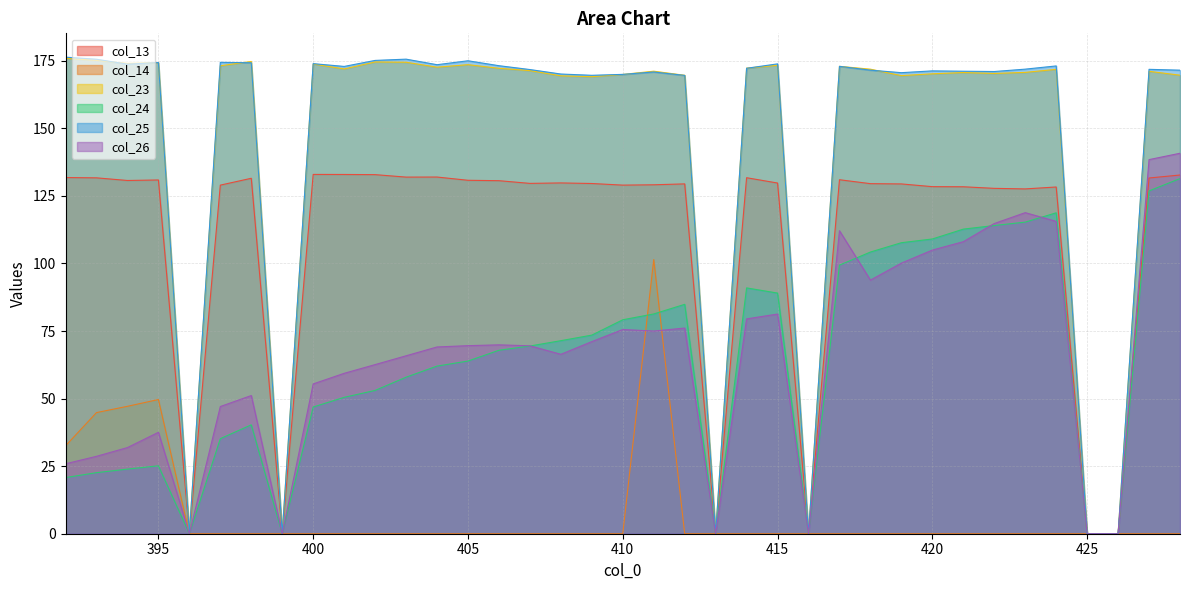

Which has a higher value, 424 or 428?

428